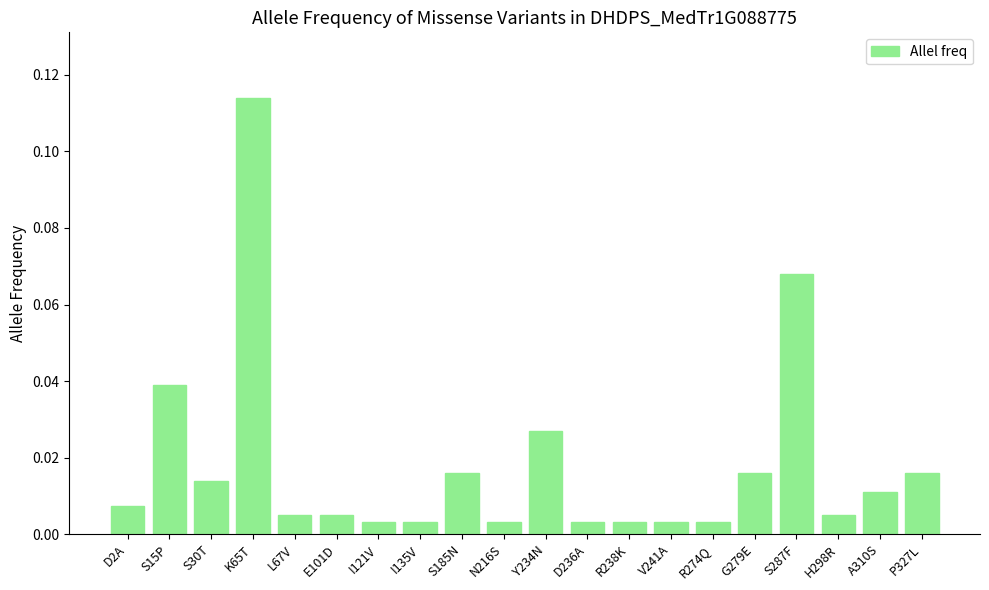

What is the sum of all values?

0.4